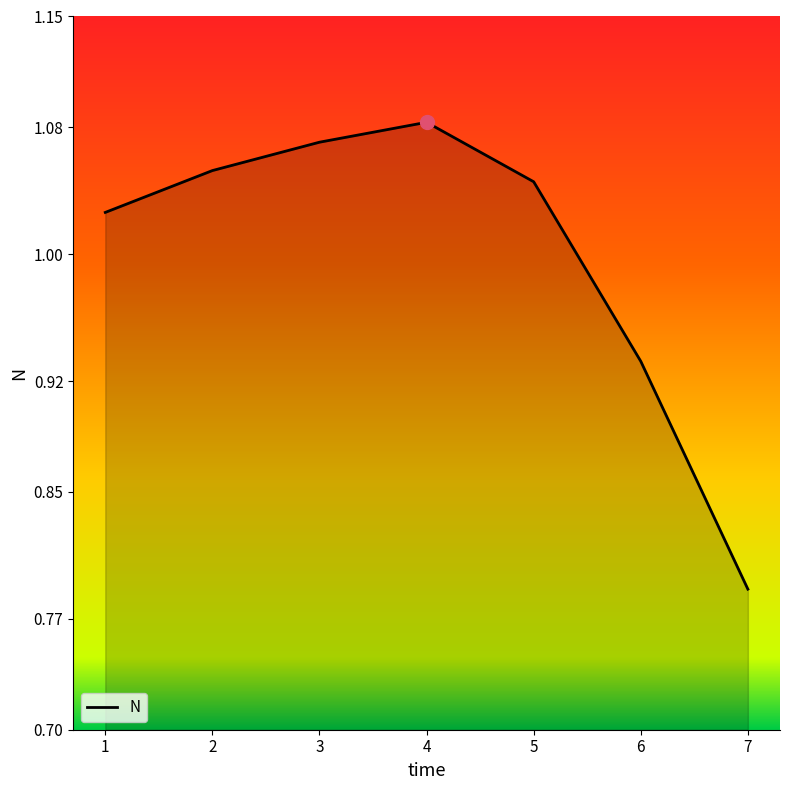

Rank the categories by value from highest to lowest.

4, 3, 2, 5, 1, 6, 7